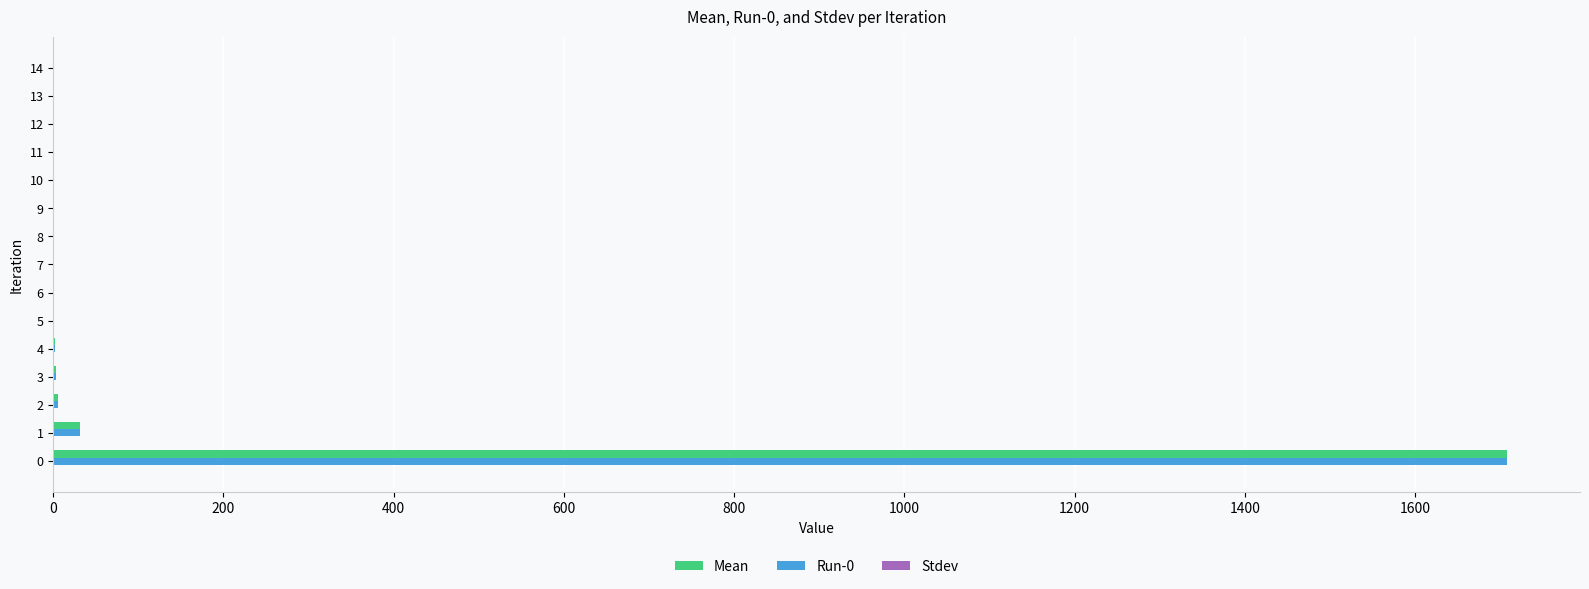

What is the sum of all Run-0 values?

1755.3